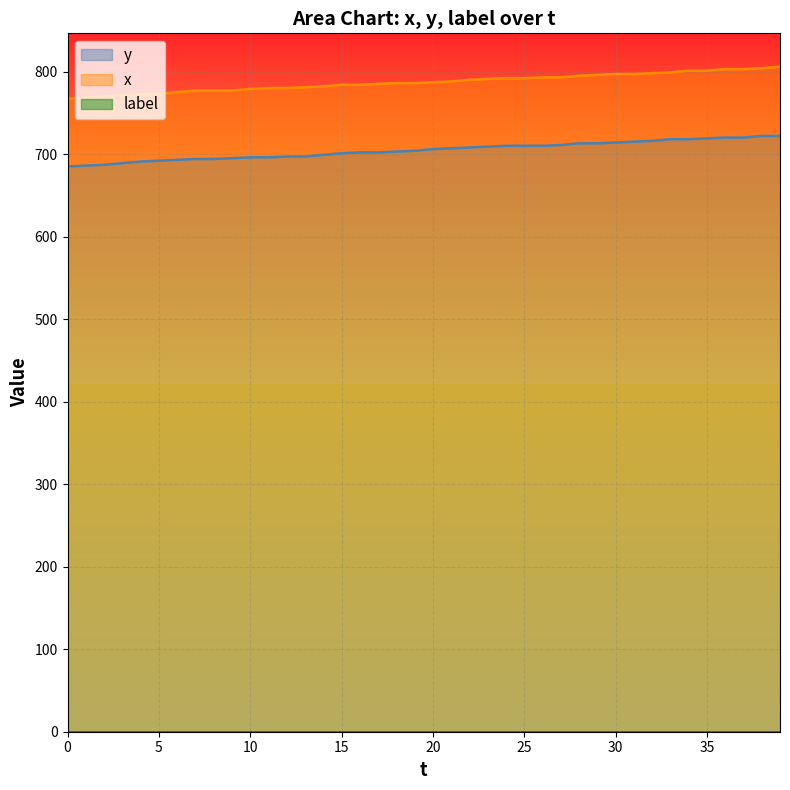

What is the average value of the y series?

705